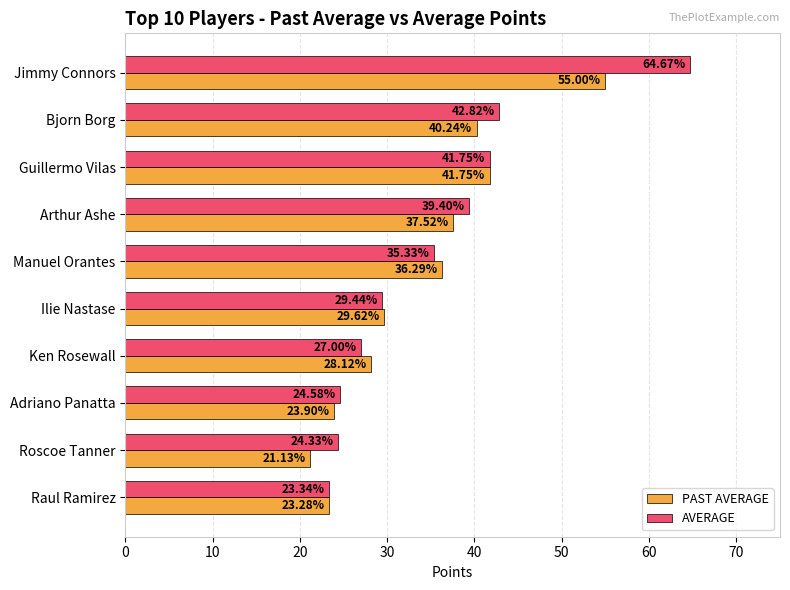

Rank the series by their maximum value, from lowest to highest.

PAST AVERAGE, AVERAGE